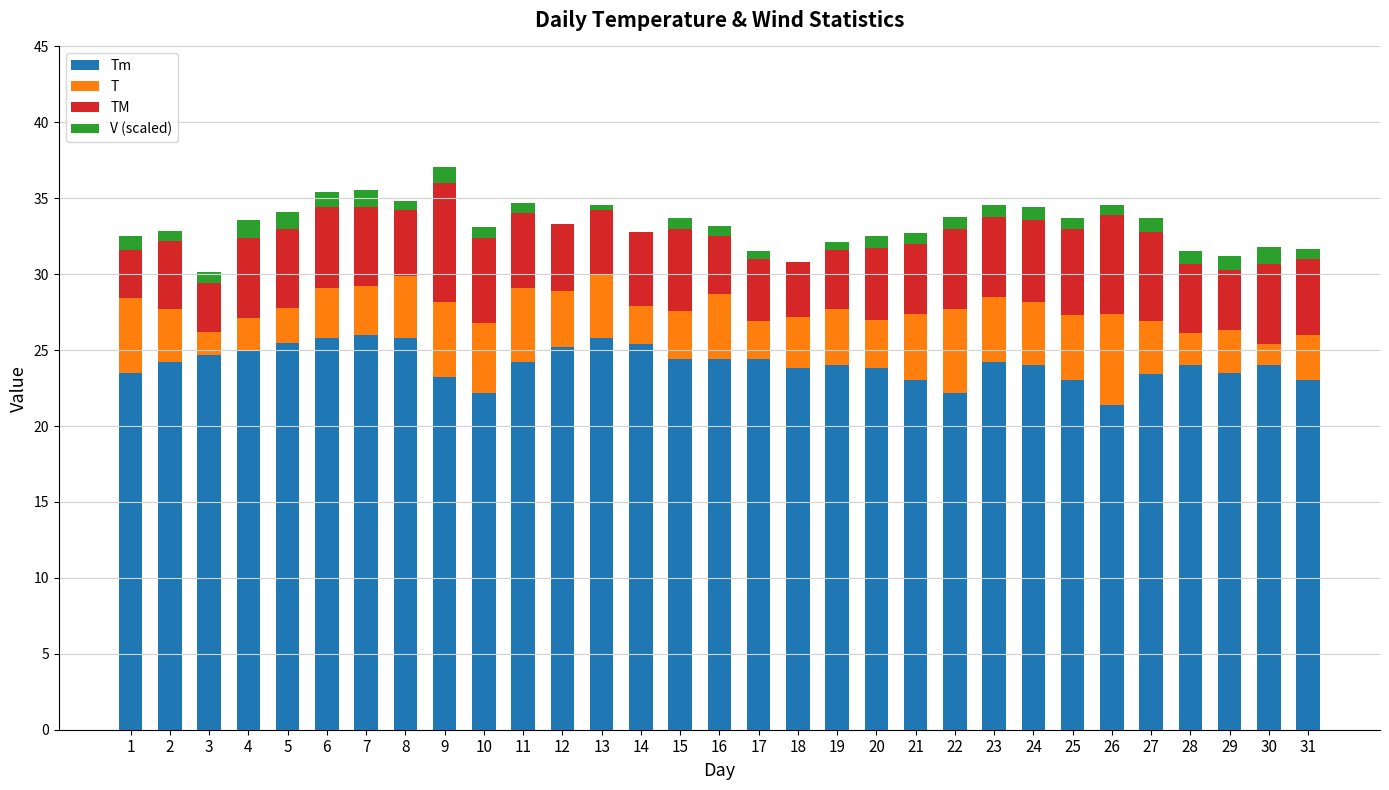

What are all the series names shown in the legend?

Tm, T, TM, V (scaled)